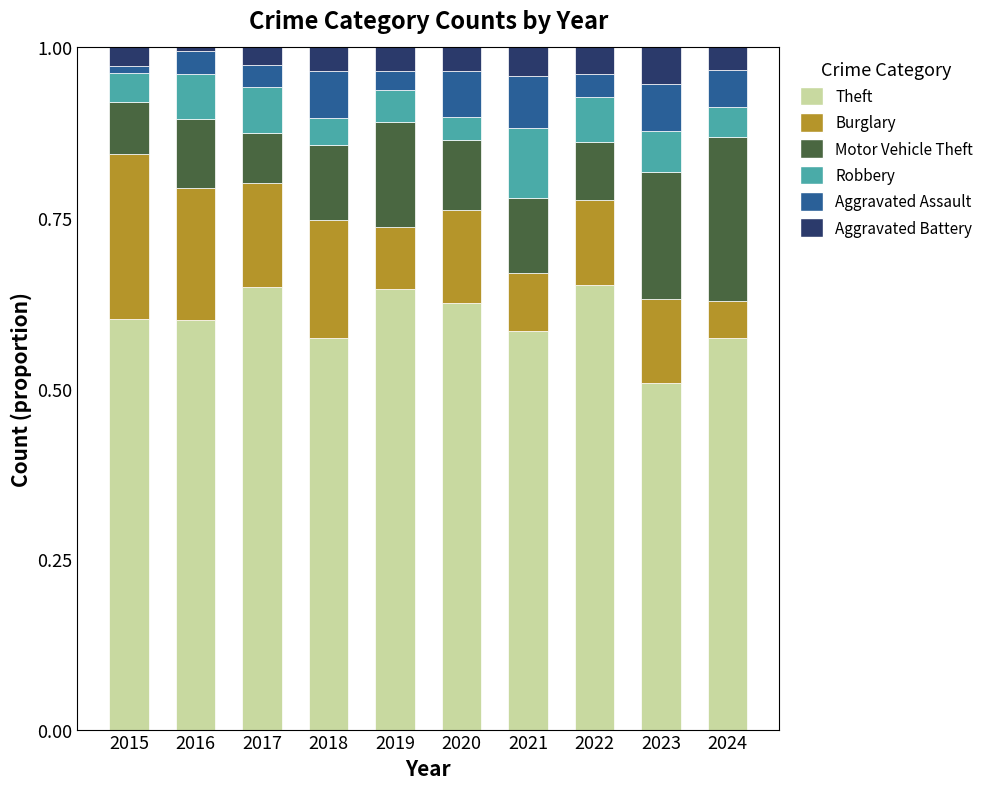

What is the minimum value for Theft?

0.5